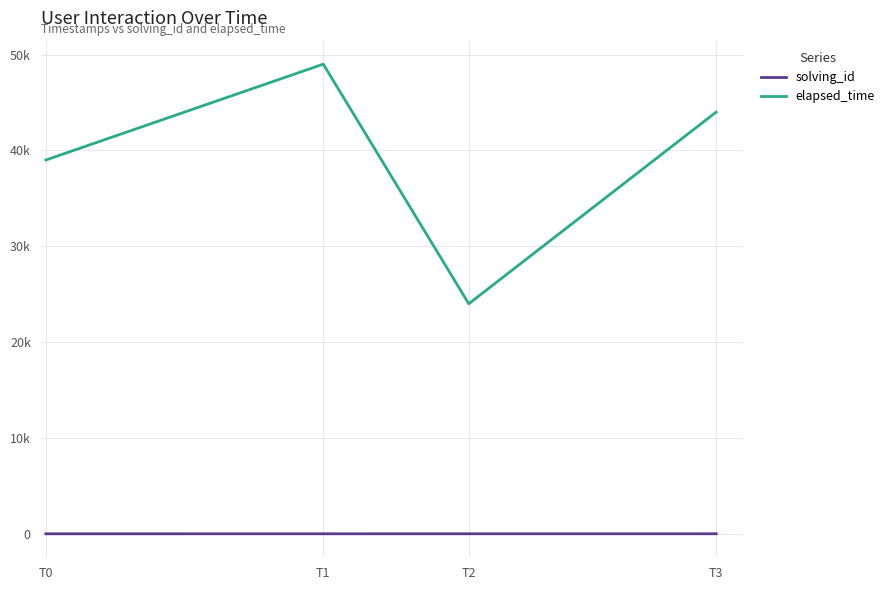

Which label corresponds to the smallest value in the chart?

T0